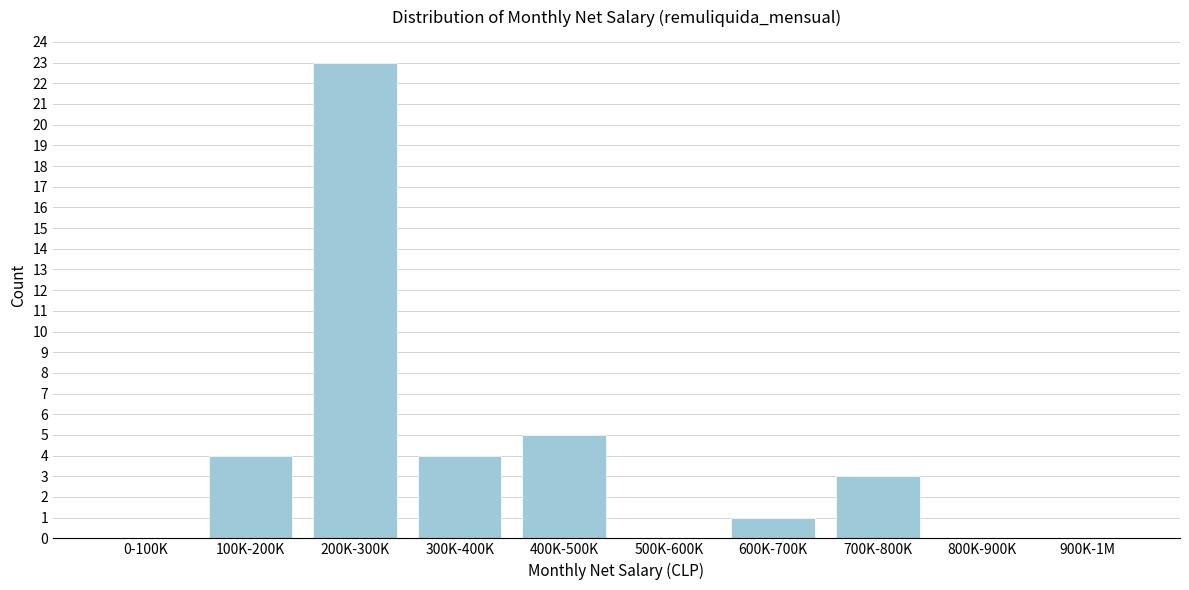

Reading right to left, what are all the values shown in this chart?

900K-1M=0	800K-900K=0	700K-800K=3	600K-700K=1	500K-600K=0	400K-500K=5	300K-400K=4	200K-300K=23	100K-200K=4	0-100K=0